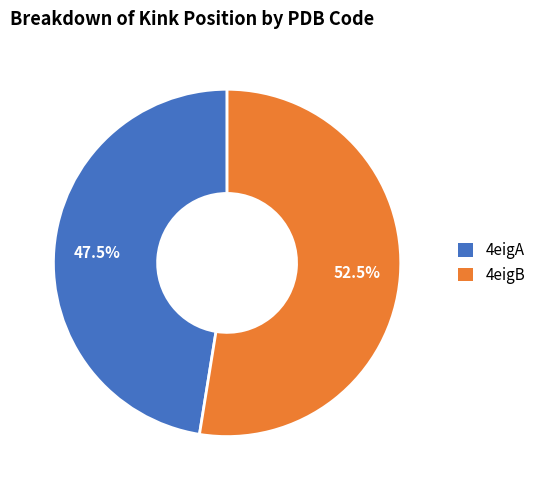

Rank the categories by value from highest to lowest.

4eigB, 4eigA